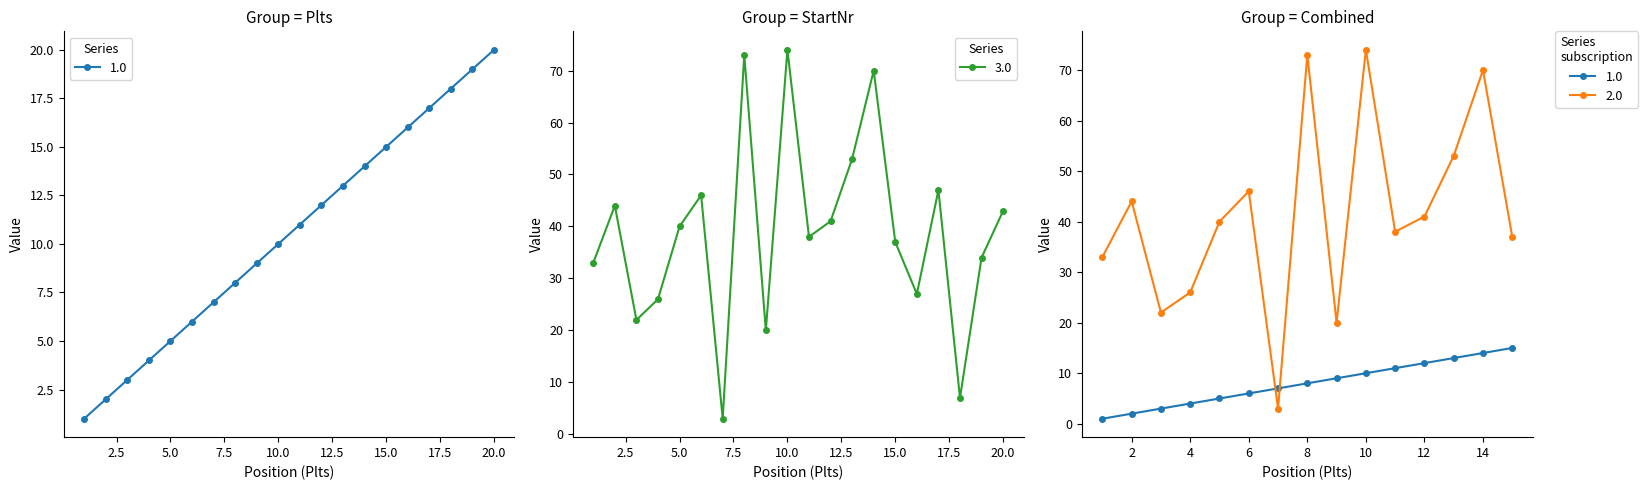

Is it true that StartNr equals 43 at 20?

True